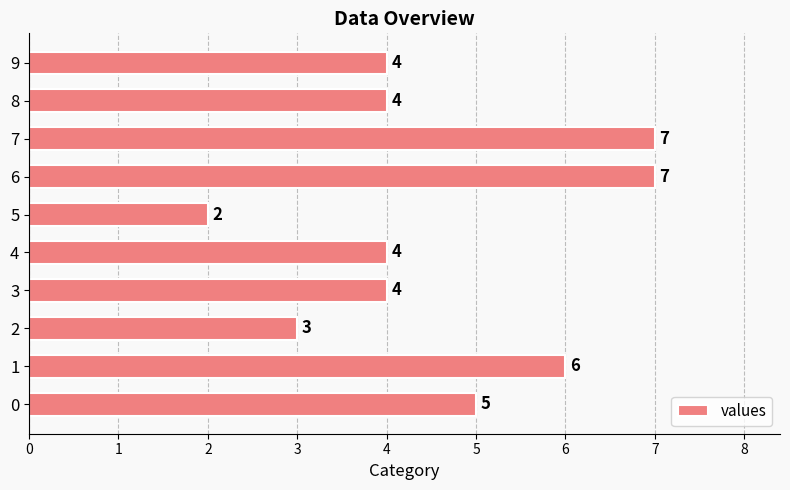

Approximately how many times larger is the value at 4 compared to 0?

0.8